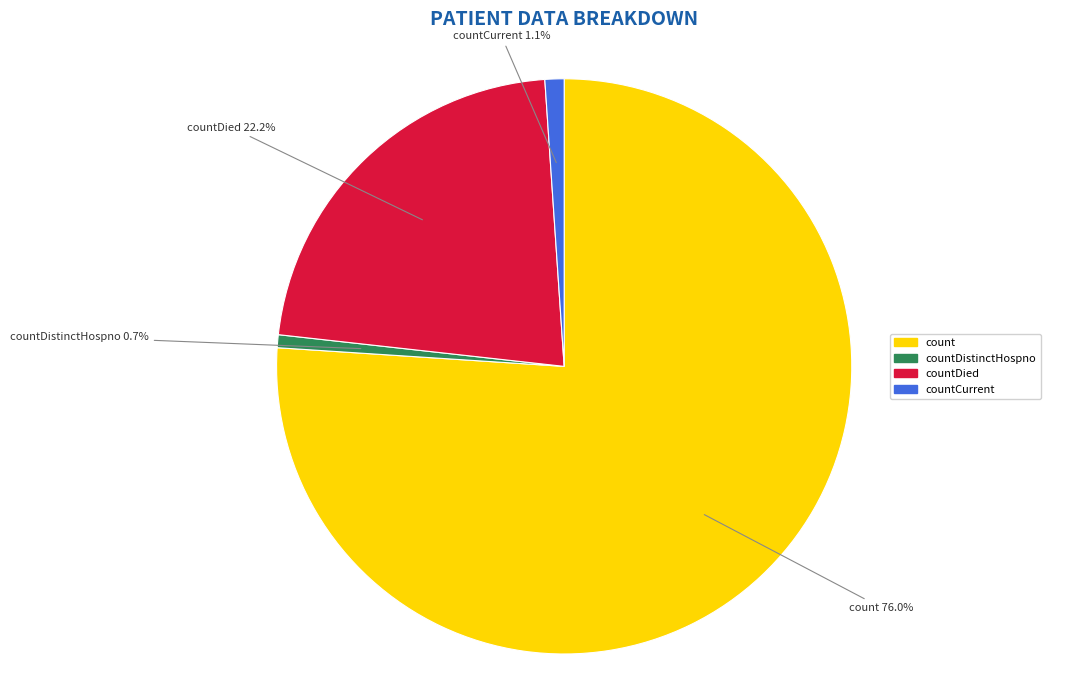

Is count the majority of the pie?

Yes